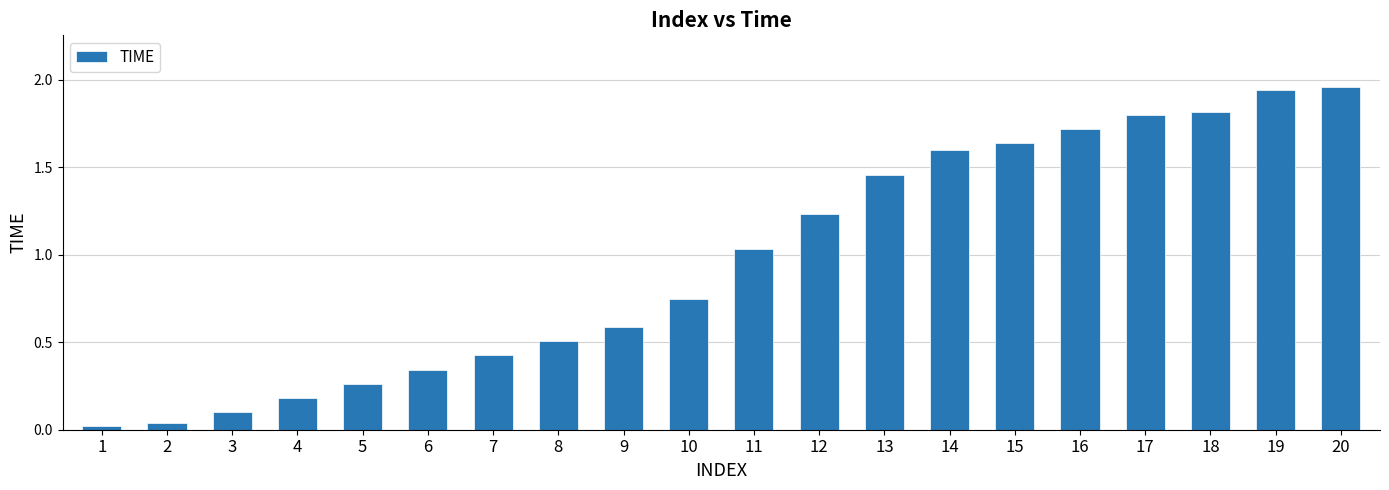

The value at 15 is 1.6. True or false?

True